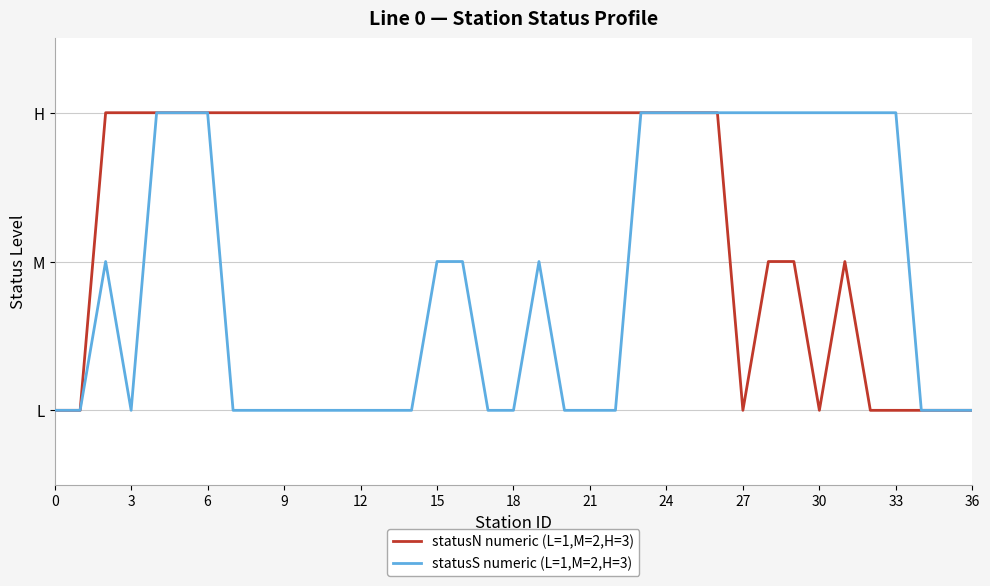

True or false: statusS numeric (L=1,M=2,H=3) and statusN numeric (L=1,M=2,H=3) intersect in this chart.

False